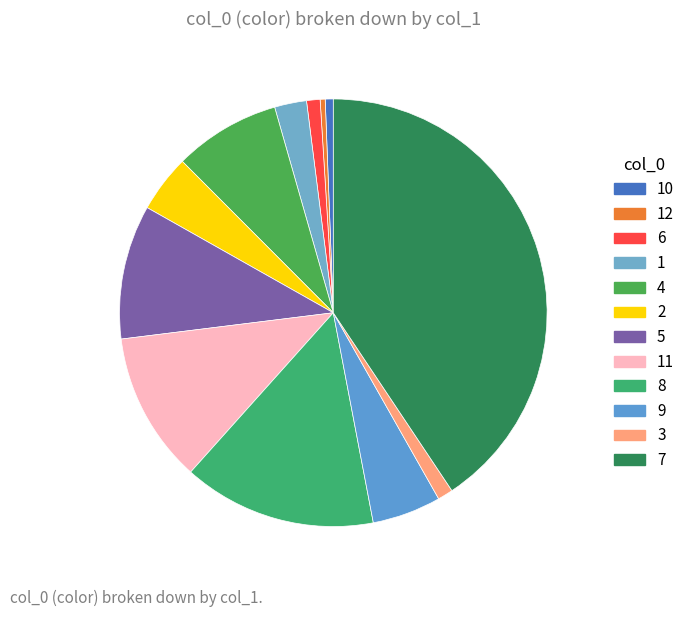

Which slice is the largest?

7